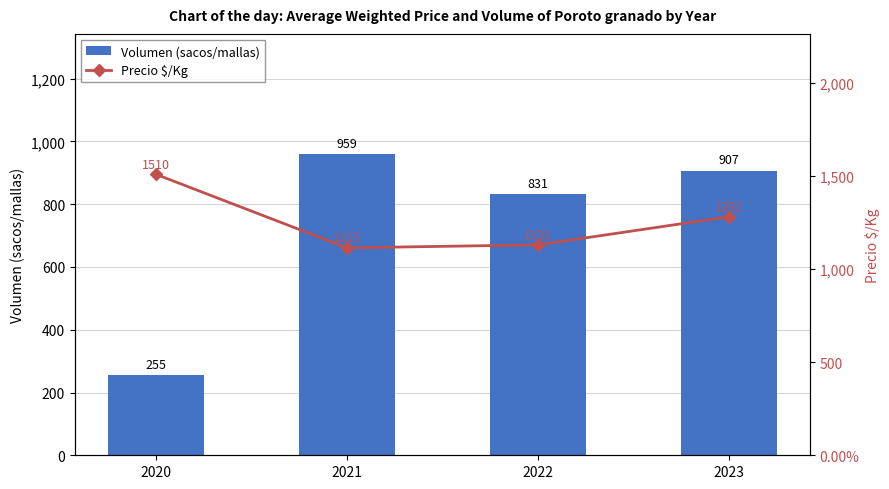

Which series changed the most between 2020 and 2021?

Volumen (sacos/mallas)